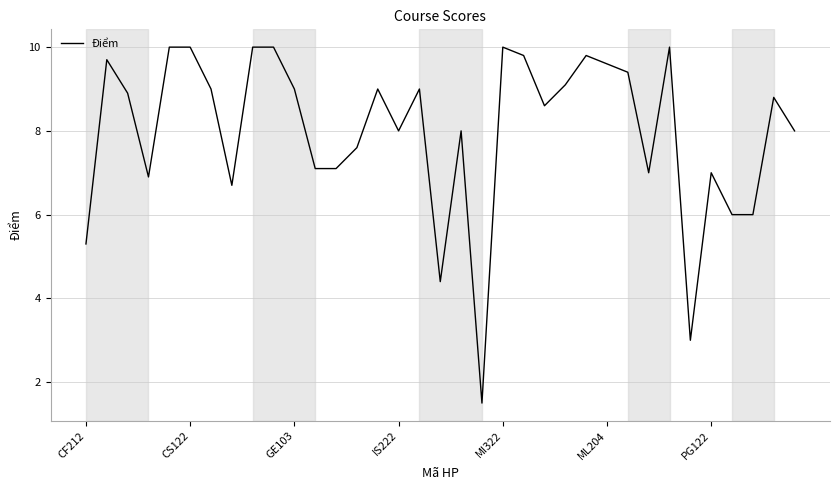

True or false: the data has more than 1 interior local peaks.

True